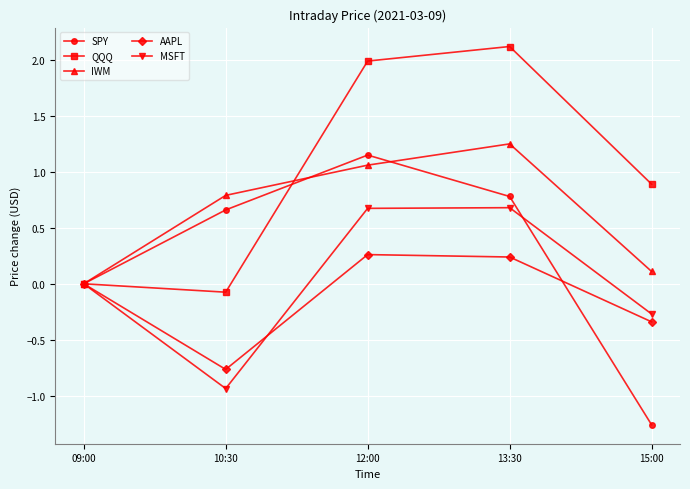

True or false: QQQ has more than 1 points higher than both neighbors.

False